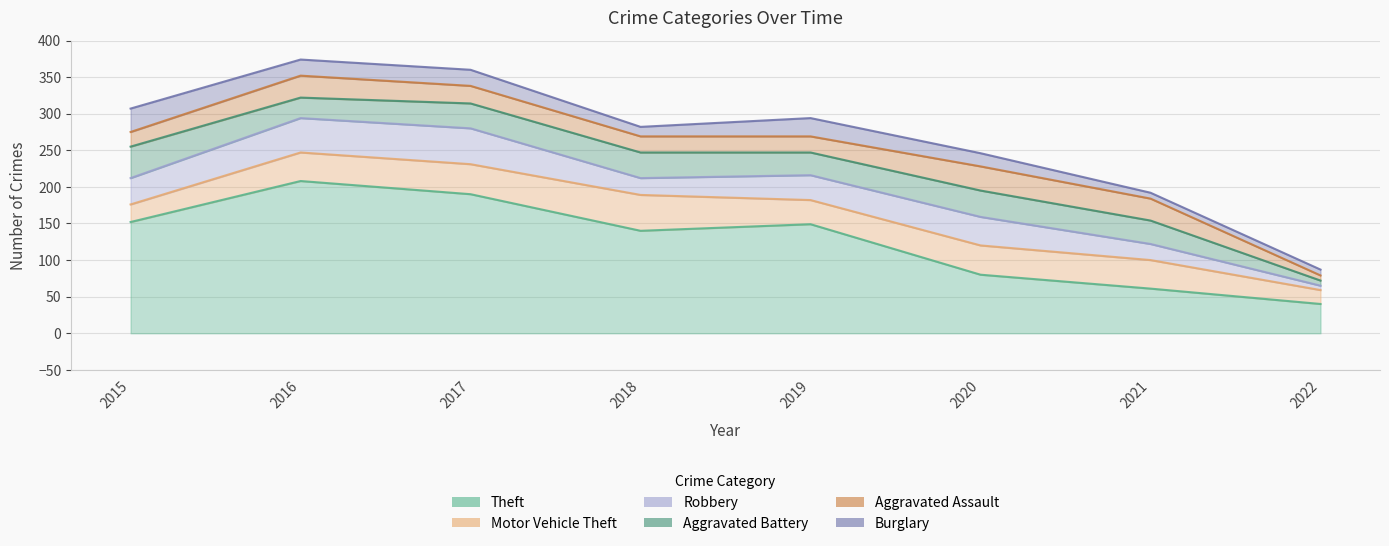

What is the highest value of the Theft series?

208